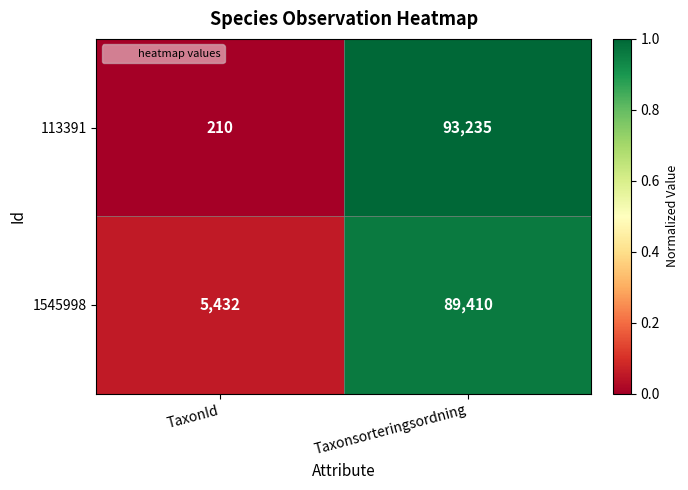

What is the difference between the highest and lowest values at TaxonId?

5222